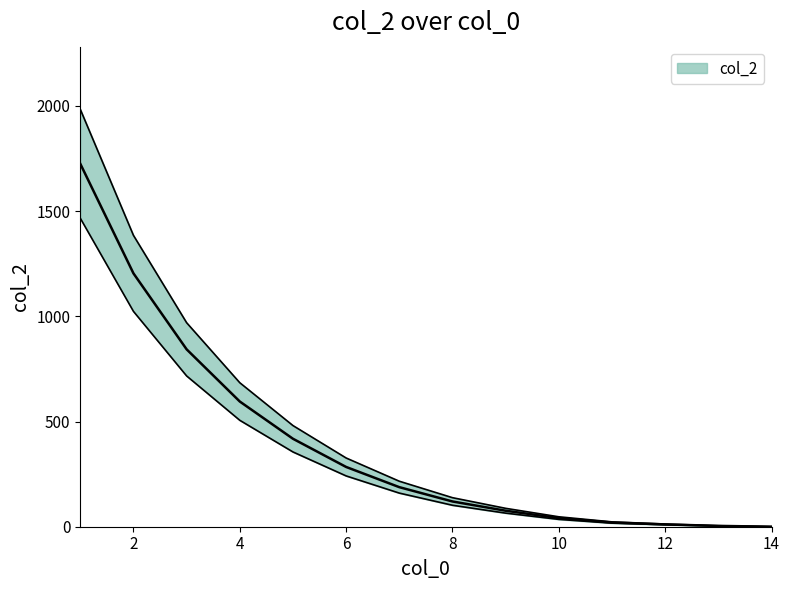

True or false: the data has more than 1 interior local peaks.

False